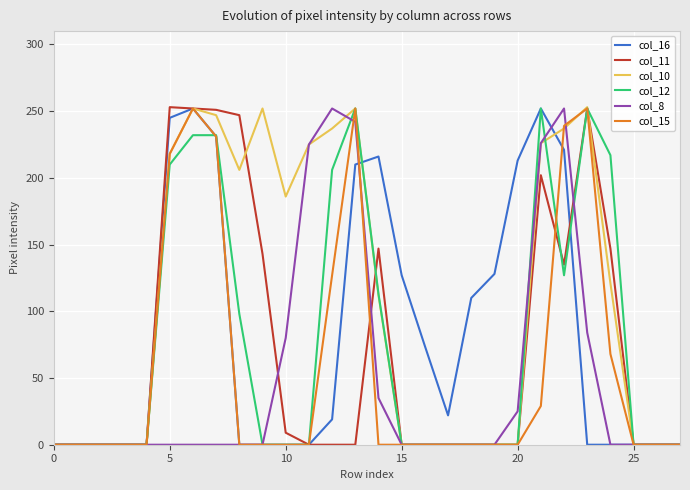

Which series has the largest total across all categories?

col_10